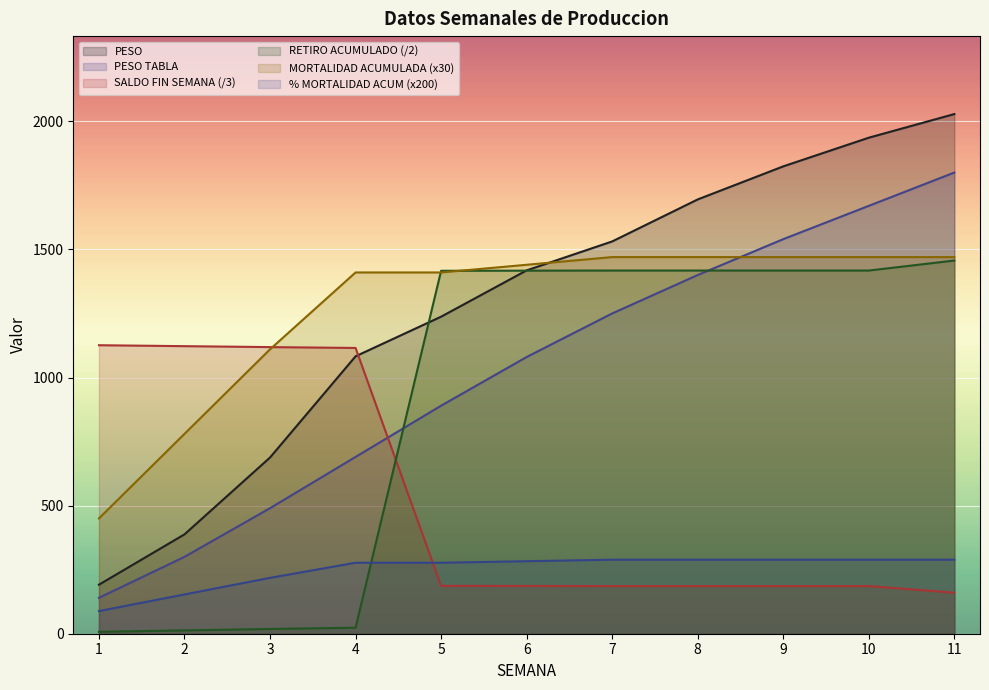

True or false: MORTALIDAD ACUMULADA and PESO TABLA cross at least once.

True